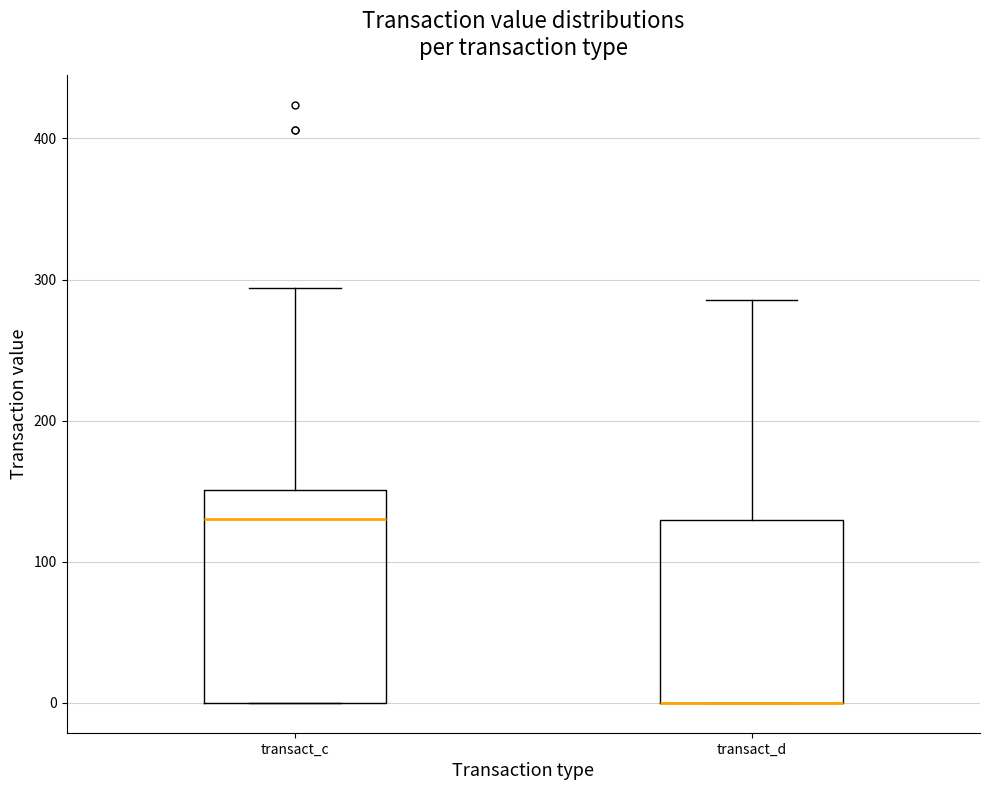

Reading left to right, transcribe this box plot: for each box, give where its median line is, the range the box spans, and where its two whiskers end, as read against the y-axis. The values are not printed on the chart, so give them approximately, as read against the axis.

transact_c: median 130, box 0 to 150, whiskers 0 to 290
transact_d: median 0 (drawn on the box's lower edge), box 0 to 130, whiskers 0 to 290